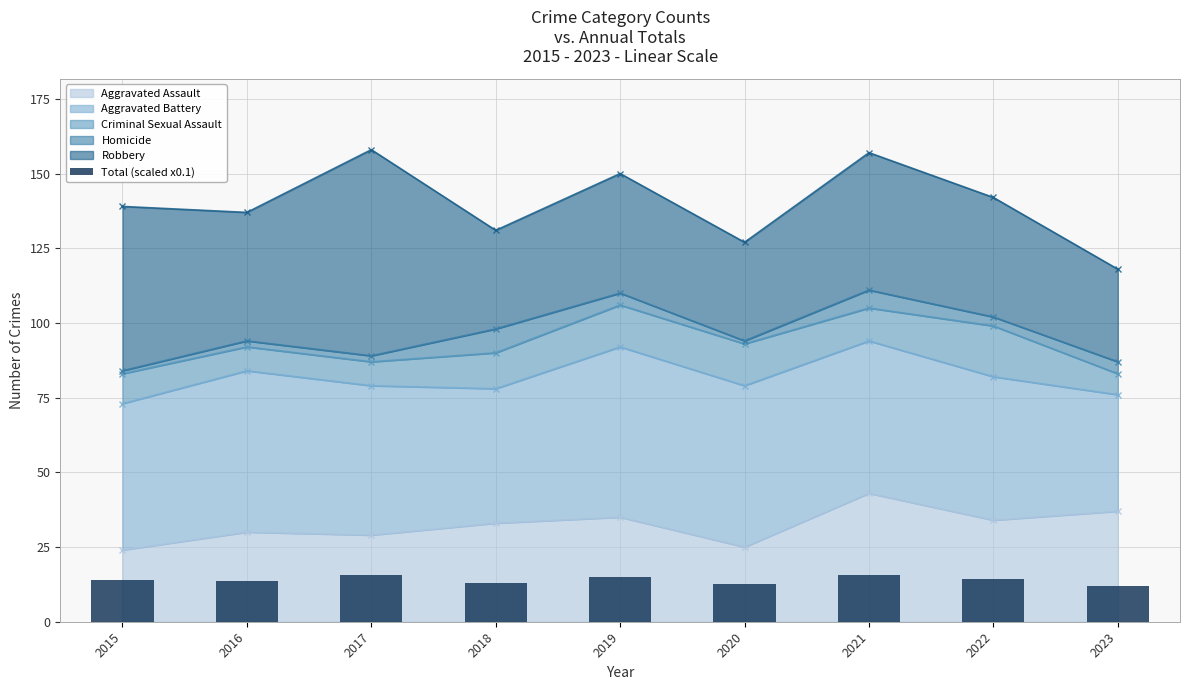

What is the value of the 1st bar from the left?

13.9